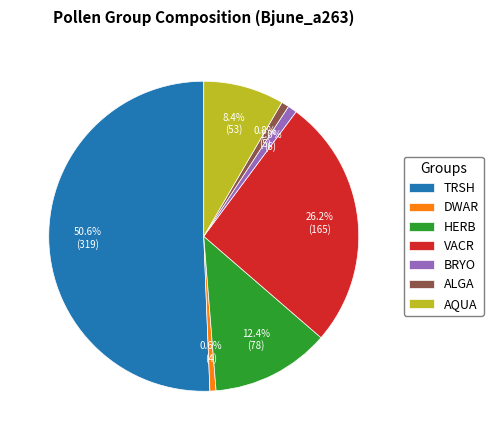

Does HERB account for over 50% of the chart?

No